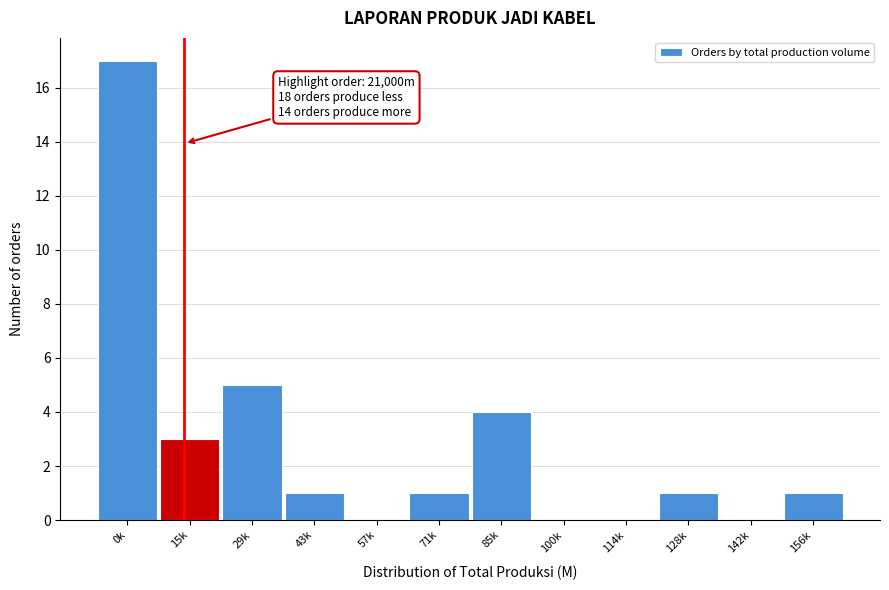

Reading left to right, transcribe all the data shown in this chart.

0k=17	15k=3	29k=5	43k=1	57k=0	71k=1	85k=4	100k=0	114k=0	128k=1	142k=0	156k=1